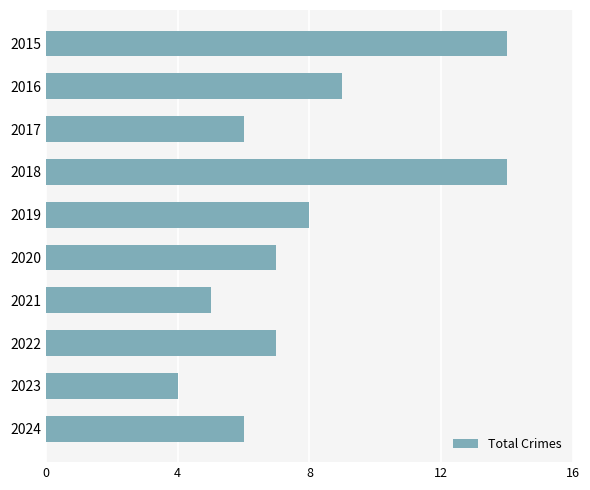

Count the number of categories in the chart.

10